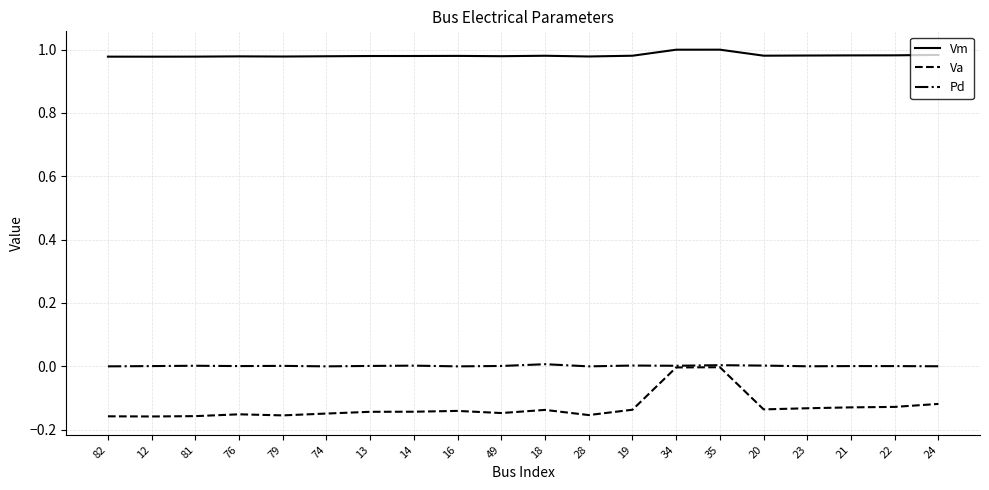

Which series has the largest range (max minus min)?

Va